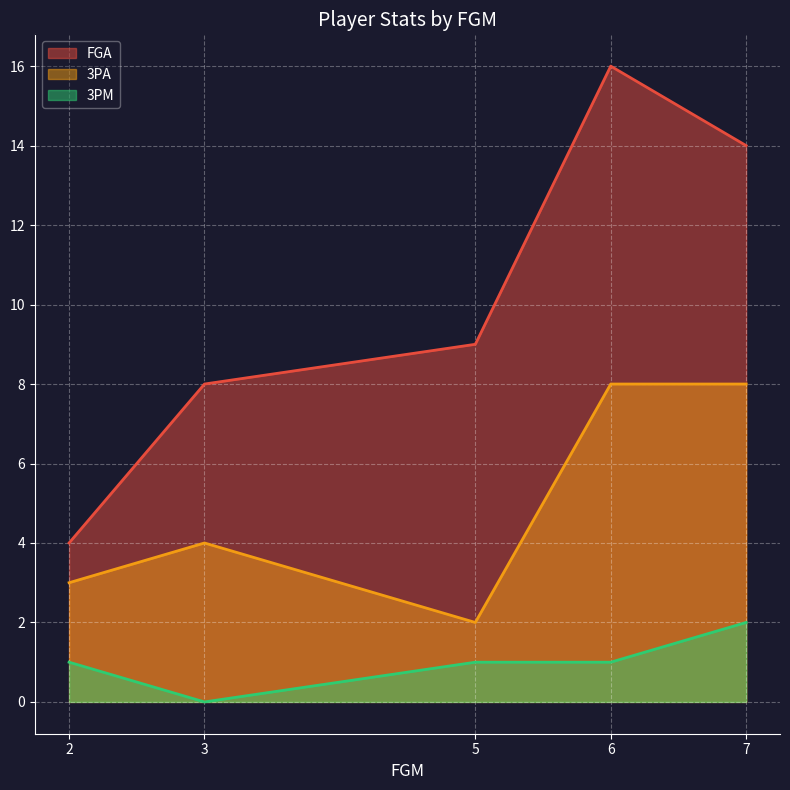

True or false: 3PA has more than 2 interior local peaks.

False